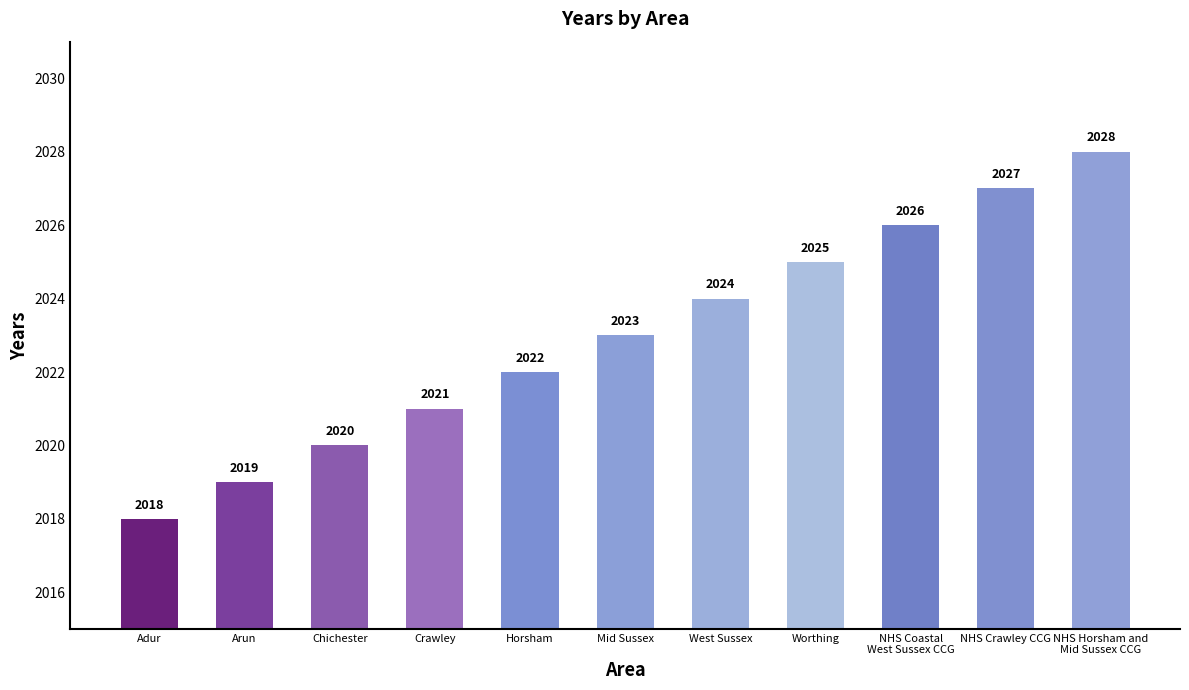

What is the change in value from Chichester to Worthing?

+5